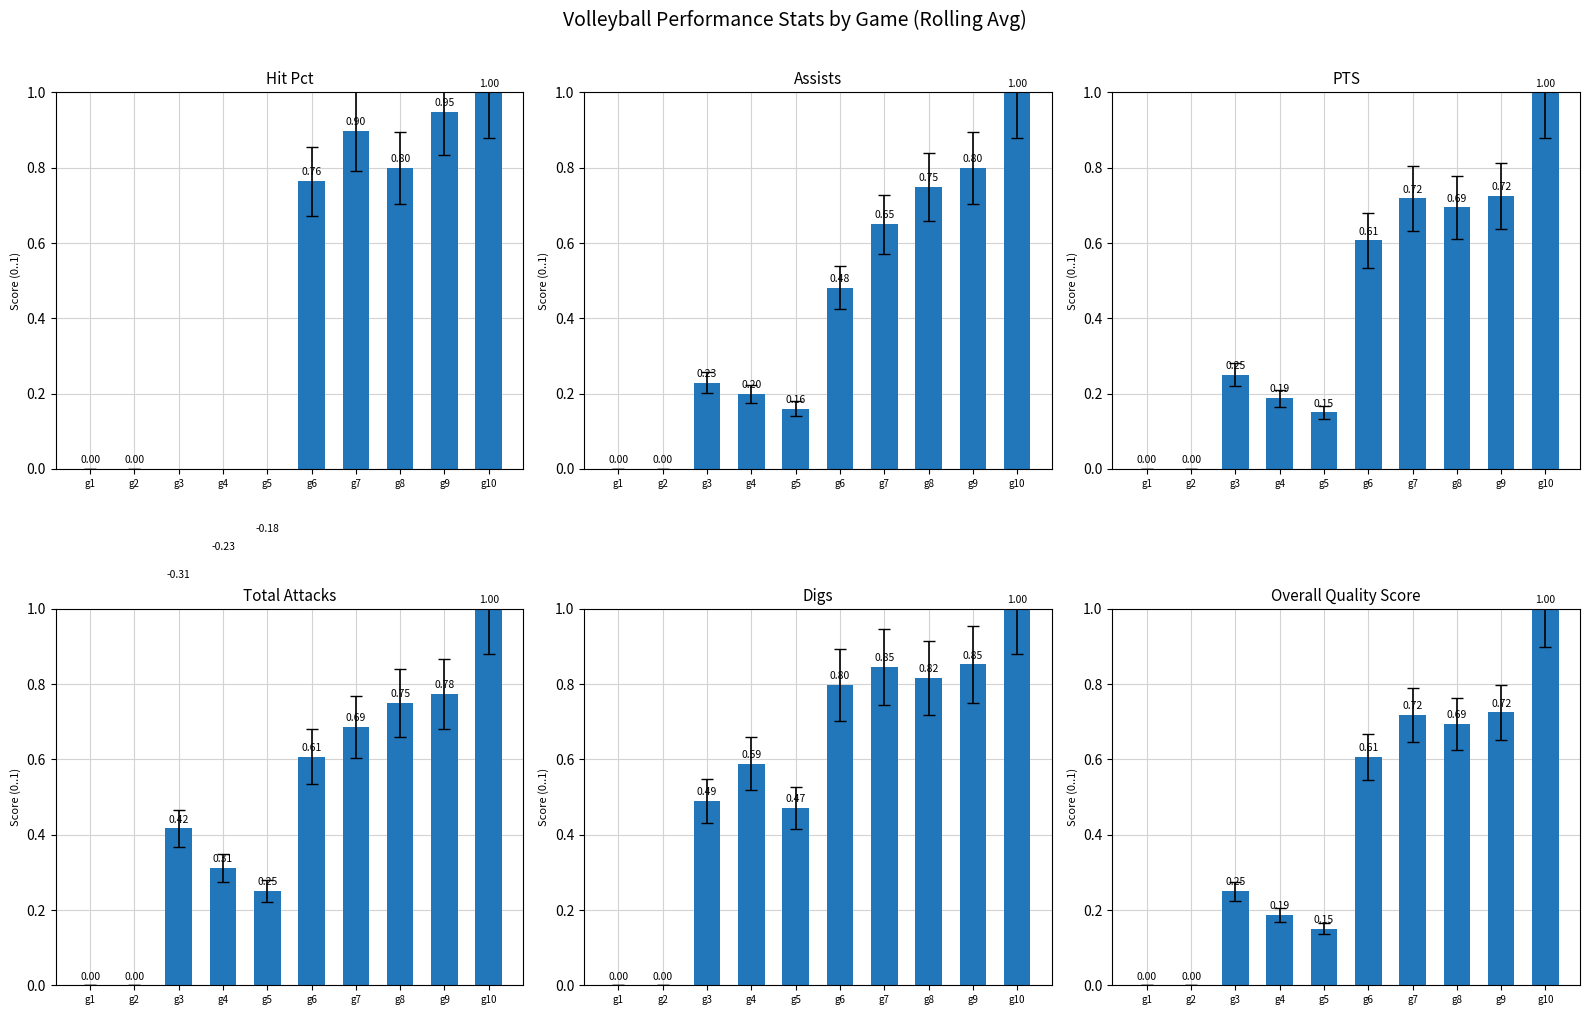

List the series in order of their peak value, highest first.

Hit Pct, Assists, PTS, Total Attacks, Digs, Overall (PTS norm)